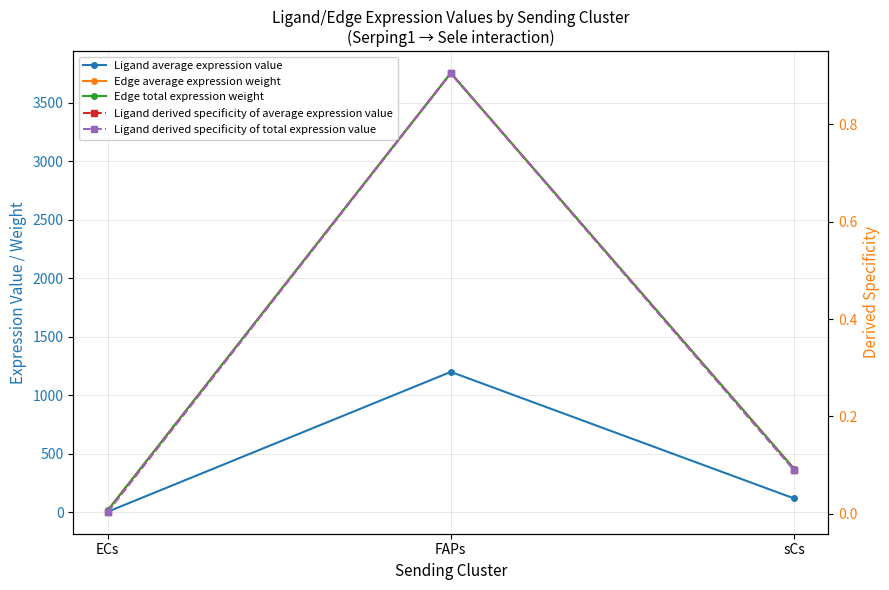

What is the value of the Ligand derived specificity of total expression value point at the 2nd from the left?

0.9